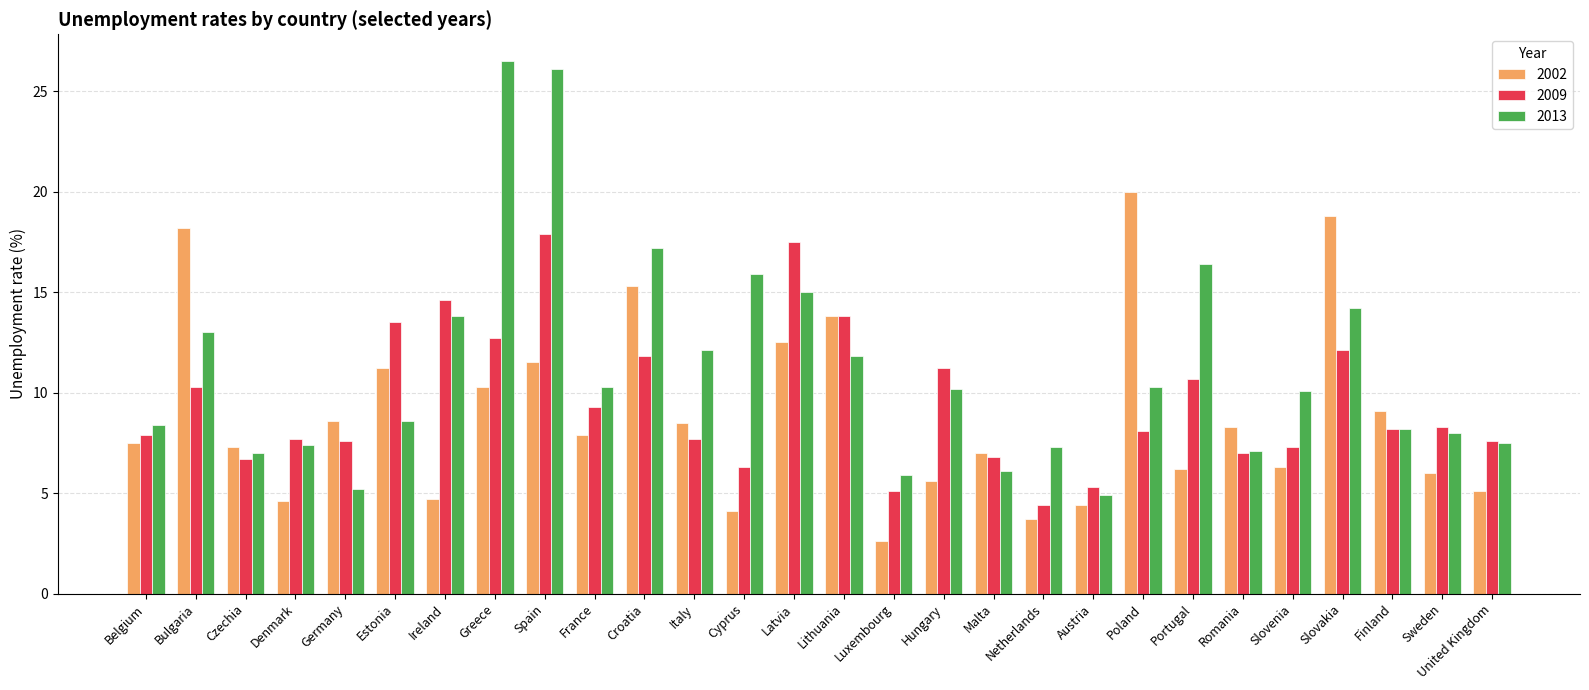

What is the difference between the highest and lowest values at Finland?

0.9